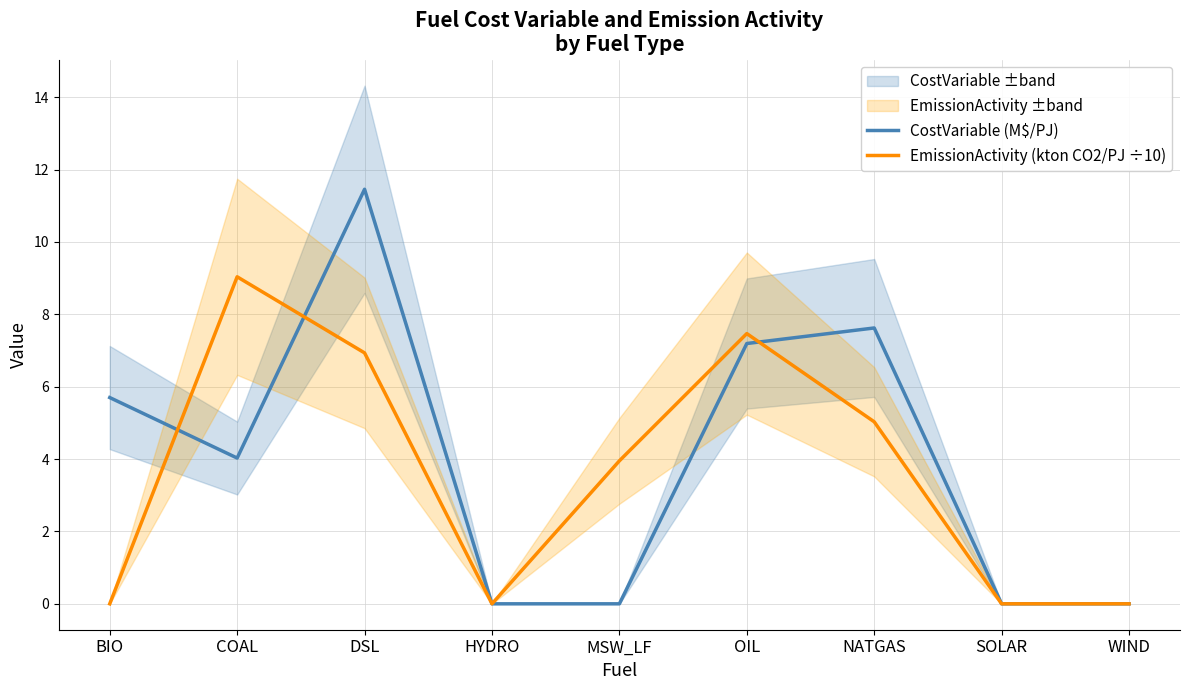

What is the spread (max minus min) of values at COAL?

5.0